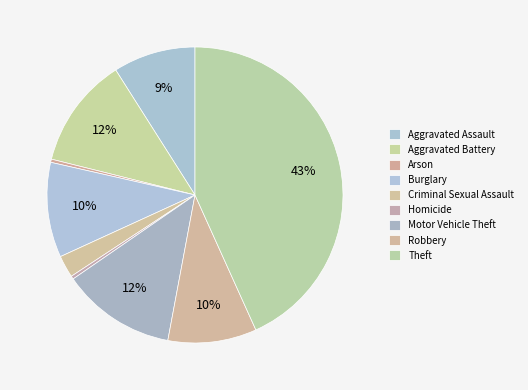

Rank the categories by value from highest to lowest.

Theft, Motor Vehicle Theft, Aggravated Battery, Burglary, Robbery, Aggravated Assault, Criminal Sexual Assault, Arson, Homicide